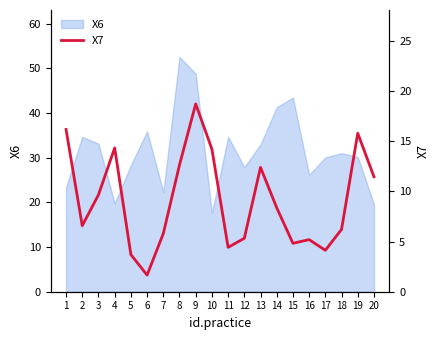

The value of X6 at 7 is 22.3. True or false?

True